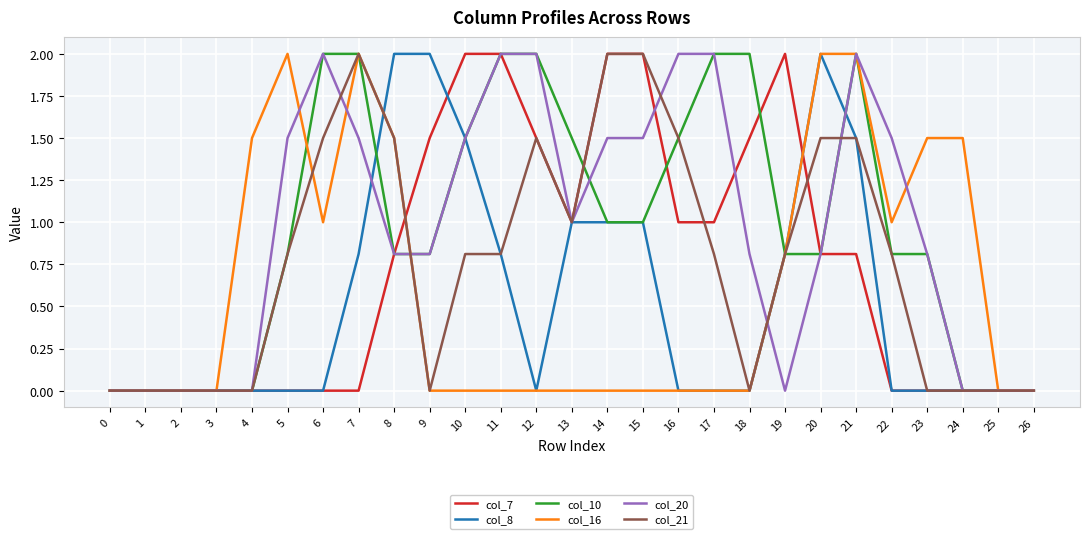

What is the difference between the maximum and minimum values in the col_21 series?

2.0